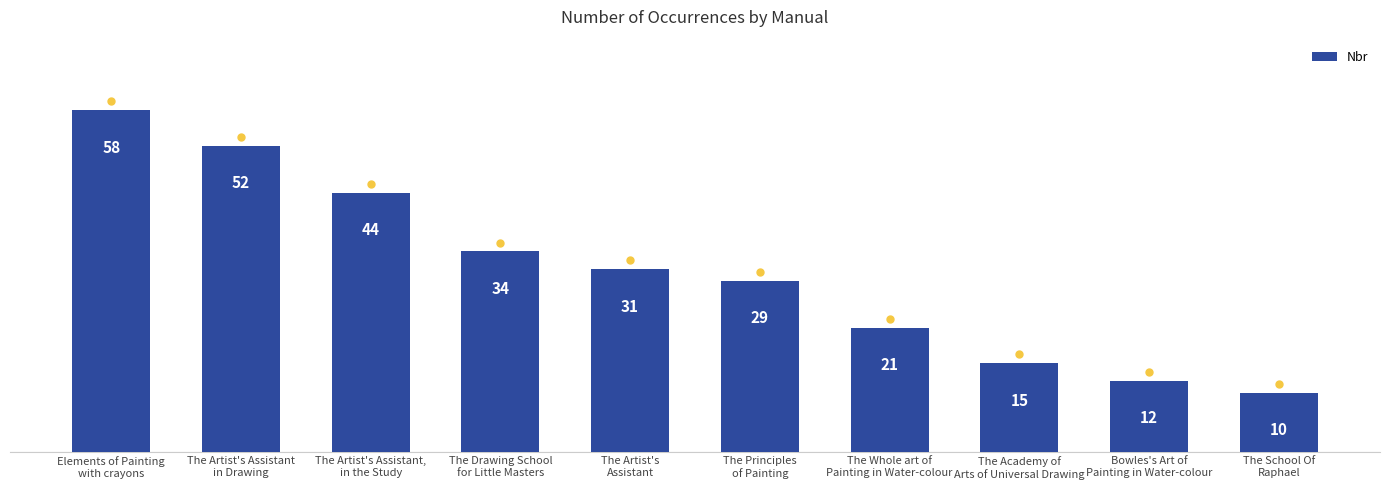

How many bars are there in total?

10